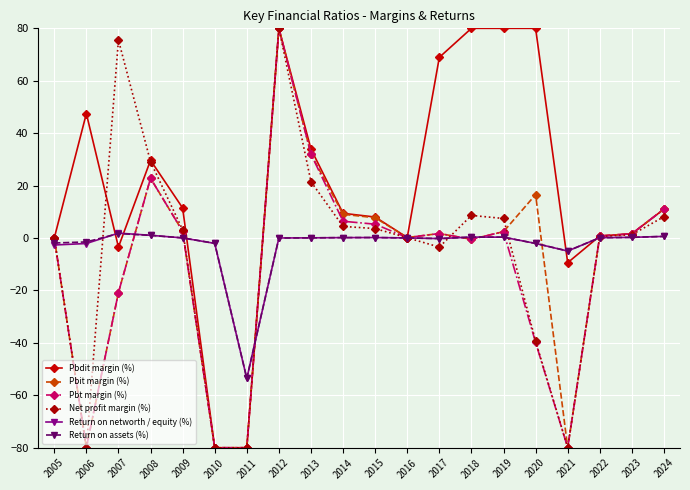

What is the total value across all series at 2011?

-427.1